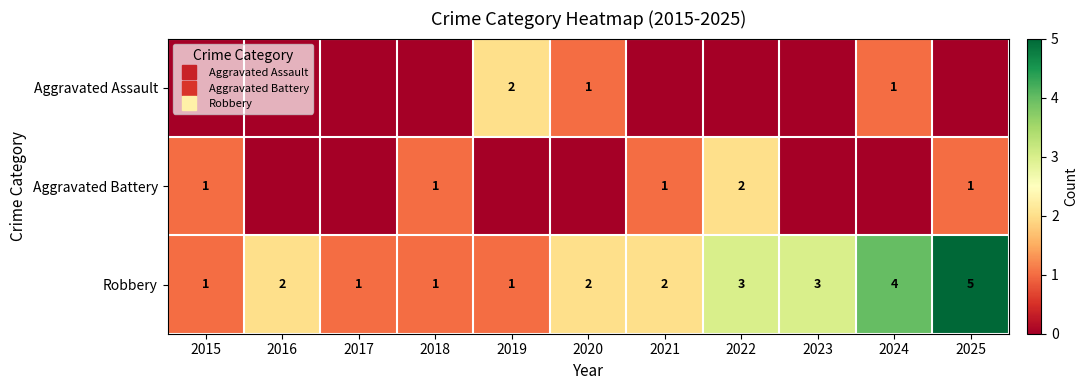

At how many categories does at least one series exceed 4?

1